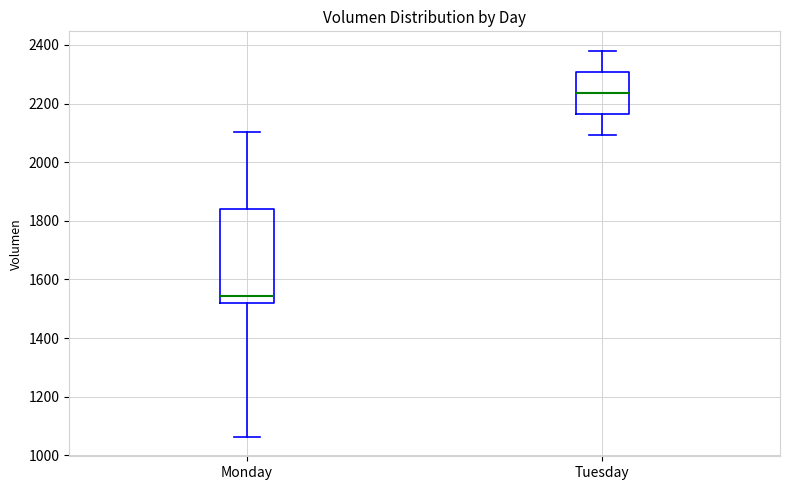

Comparing the boxes themselves (not the whiskers), which one is the tallest?

Monday